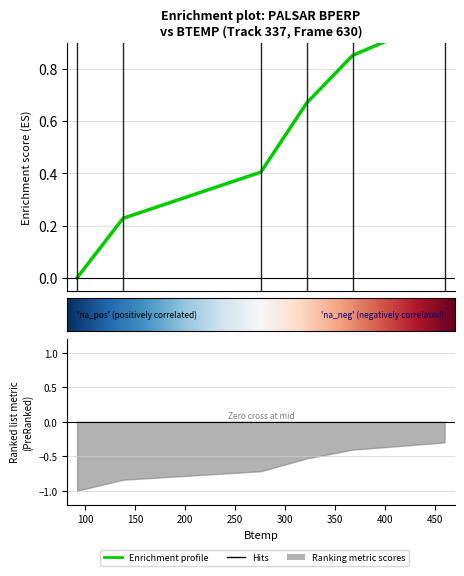

What is the greatest value displayed?

1.0